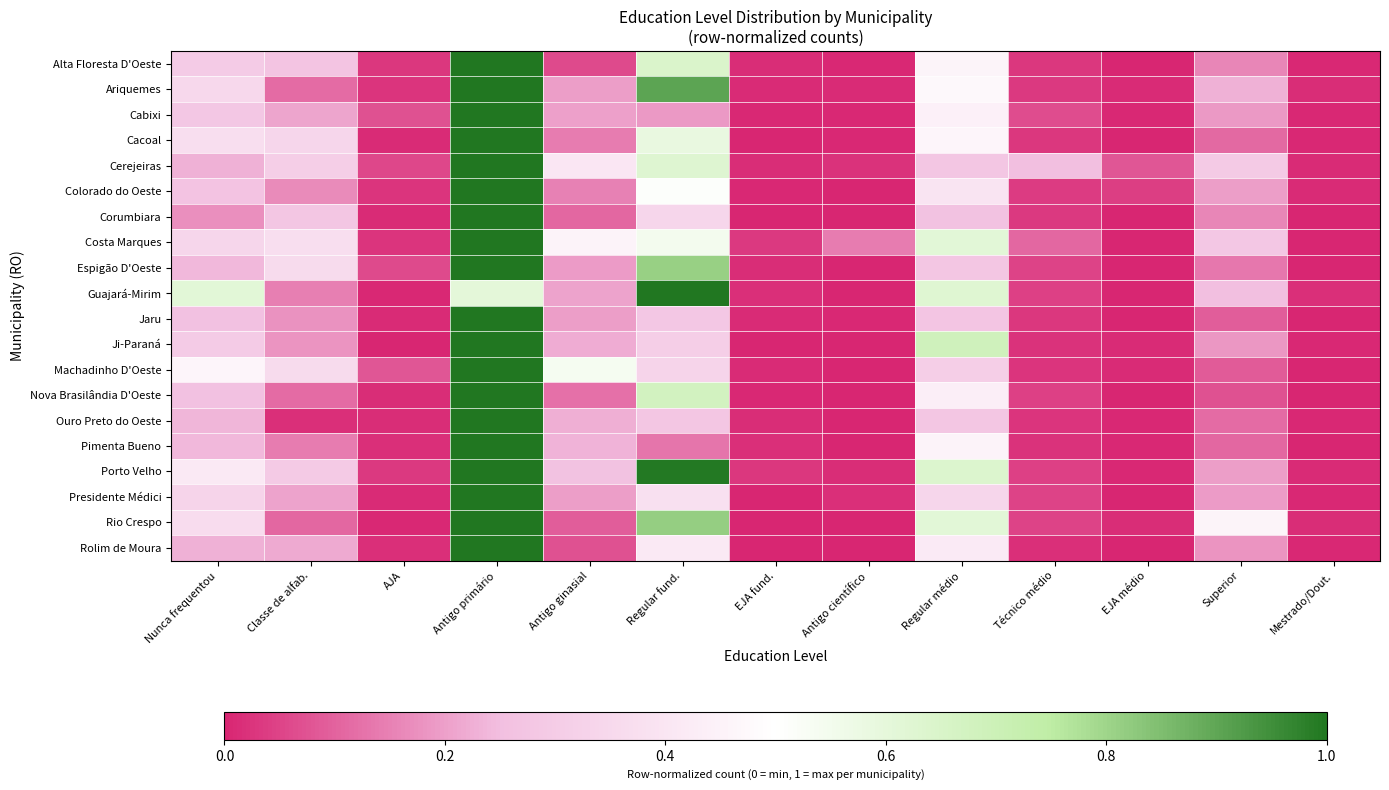

What is the total value across all series at Classe de alfab.?

4.4